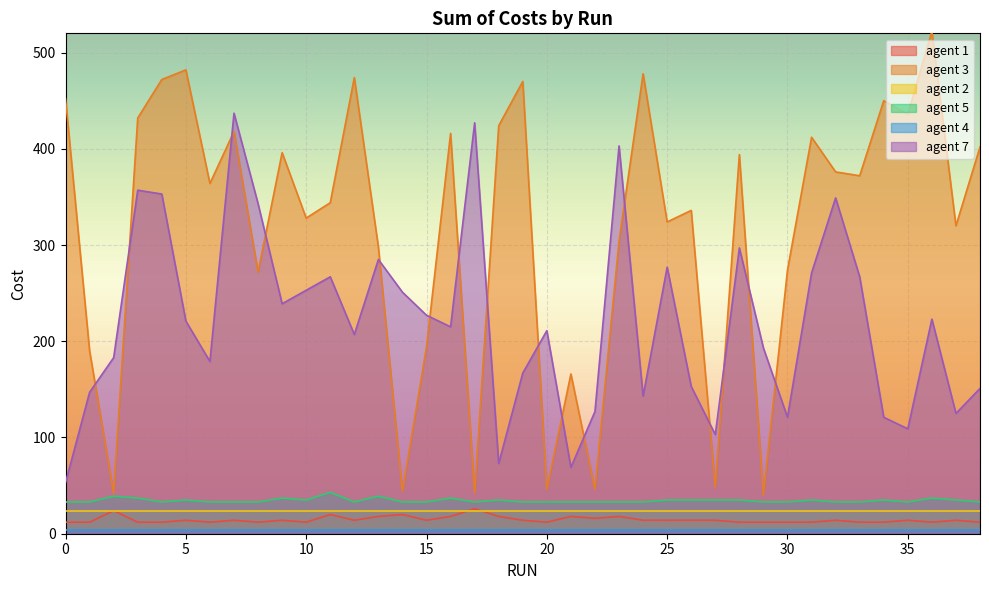

What is the value of the agent 1 point at the 15th from the left?

20